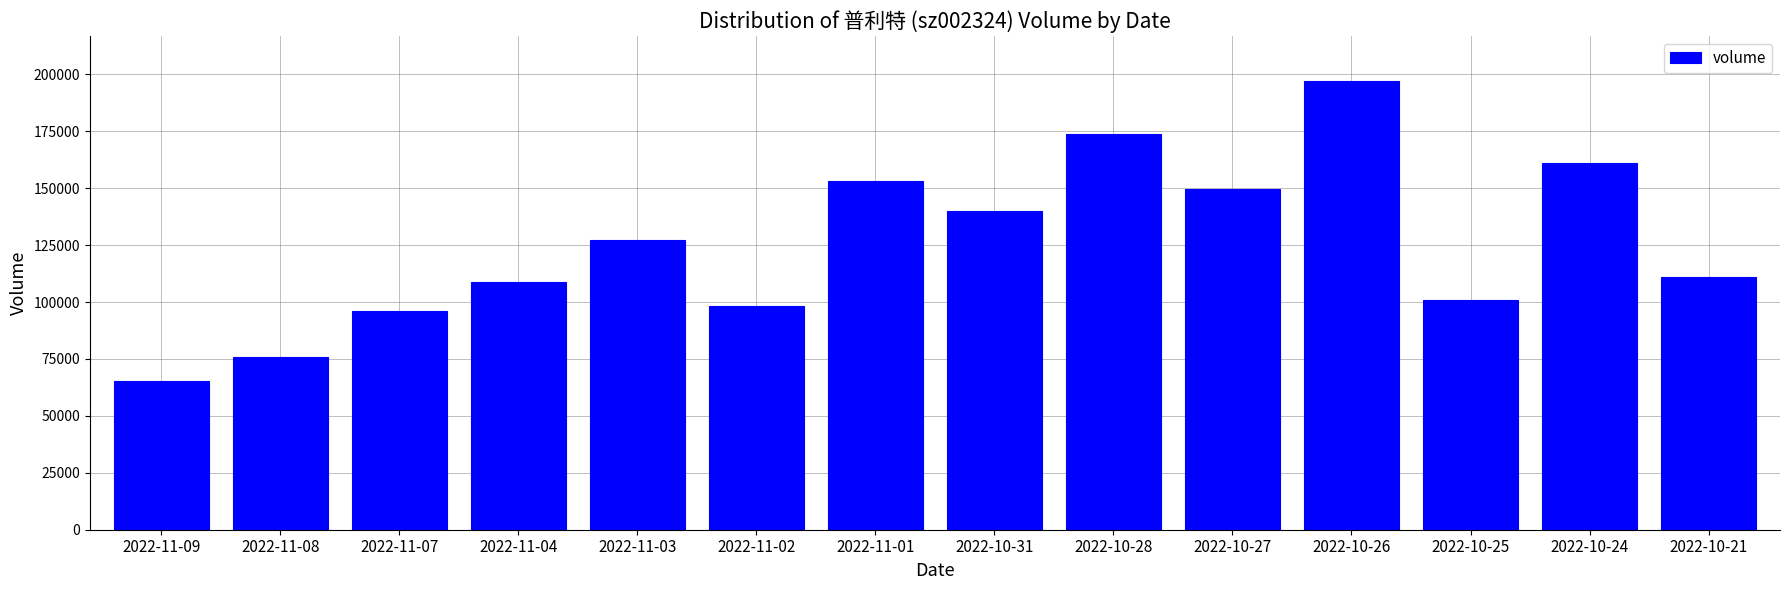

Rank the categories by value from lowest to highest.

2022-11-09, 2022-11-08, 2022-11-07, 2022-11-02, 2022-10-25, 2022-11-04, 2022-10-21, 2022-11-03, 2022-10-31, 2022-10-27, 2022-11-01, 2022-10-24, 2022-10-28, 2022-10-26